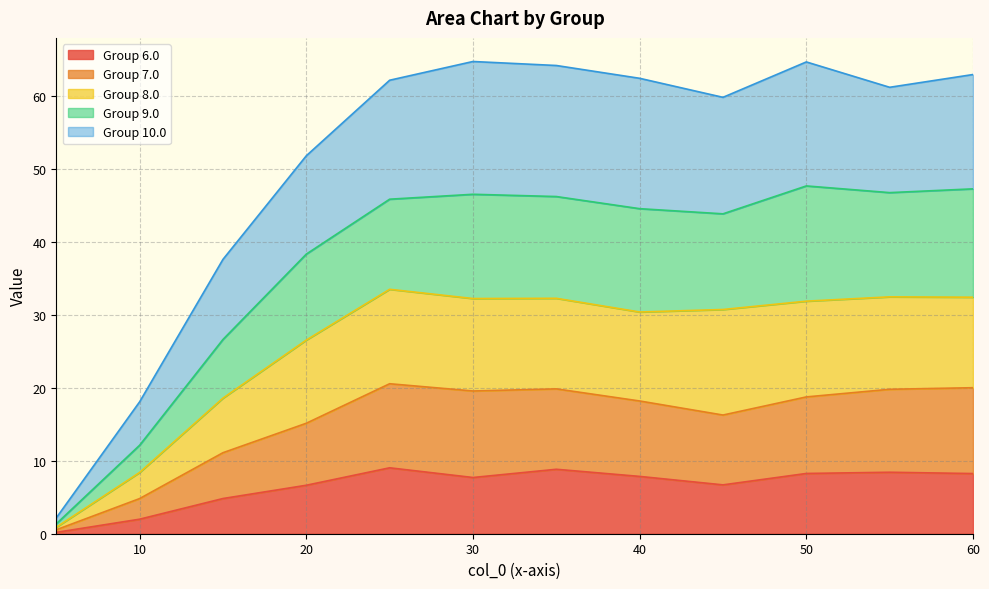

What is the total value across all series at 10?

18.1